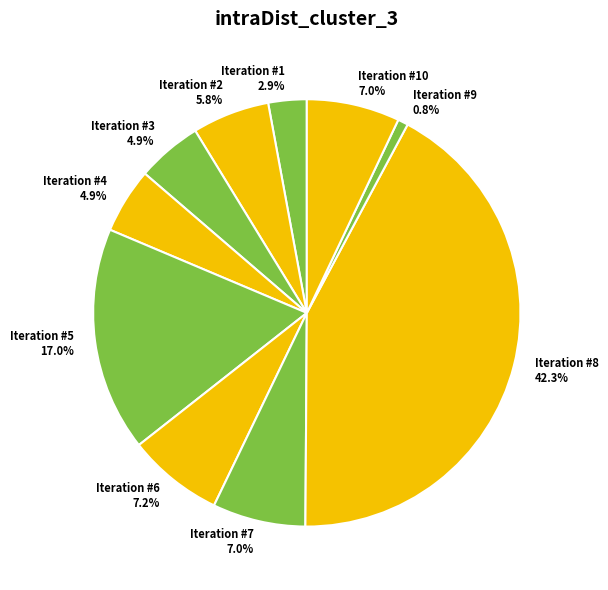

To the nearest percent, what portion does Iteration #7 represent?

7%